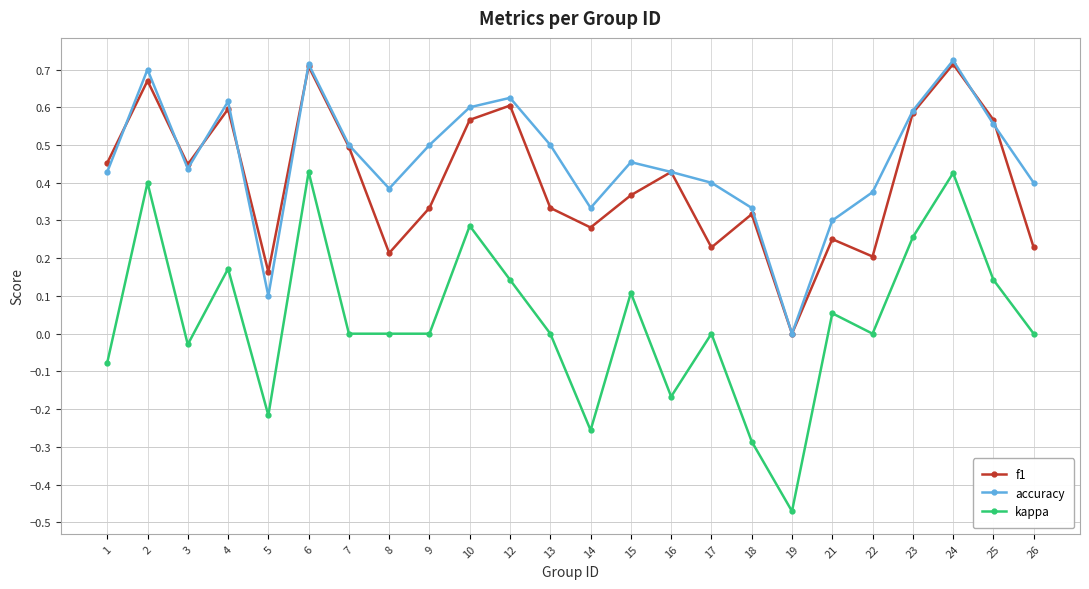

True or false: kappa has a value of -0.2 at 19.

False